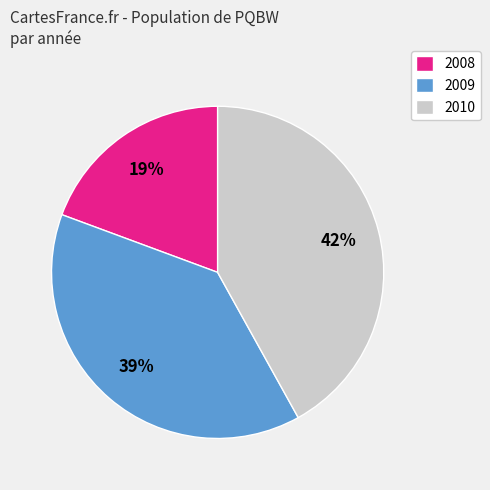

To the nearest percent, what is the combined percentage of 2009 and 2010?

81%